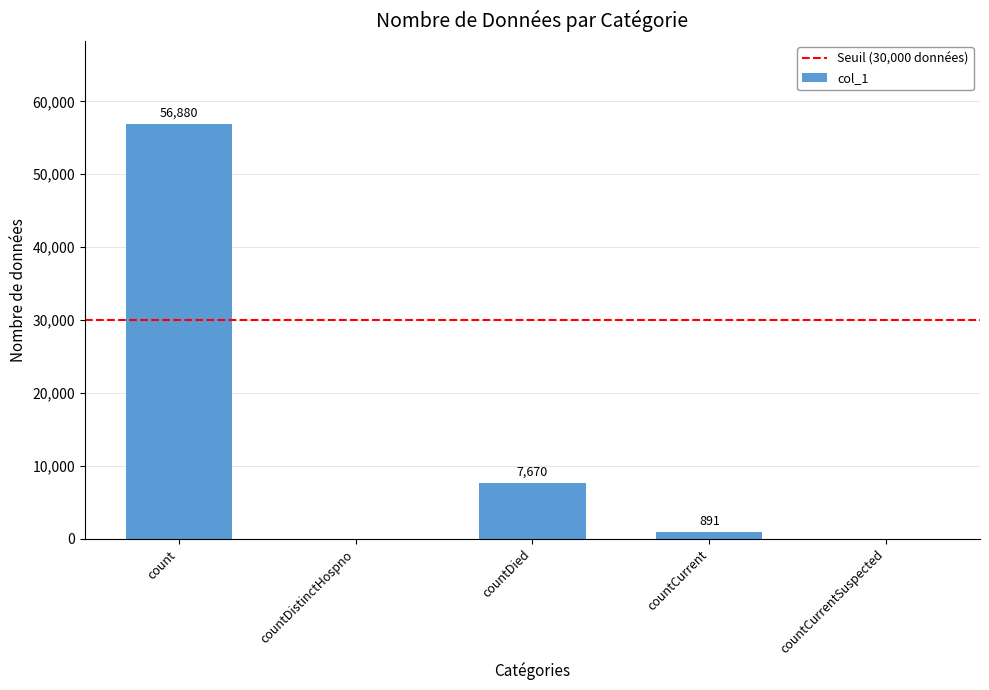

Reading right to left, list all the values displayed in this chart.

countCurrentSuspected=0	countCurrent=891	countDied=7670	countDistinctHospno=0	count=56880